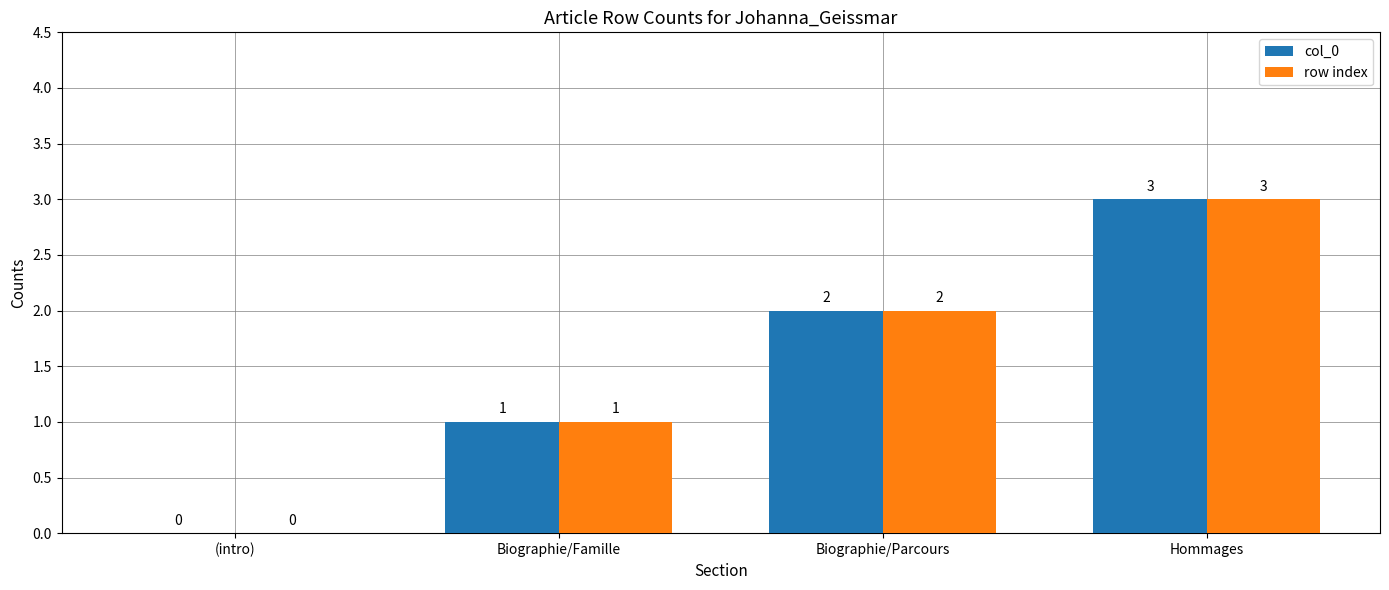

Which label corresponds to the largest value in the chart?

Hommages